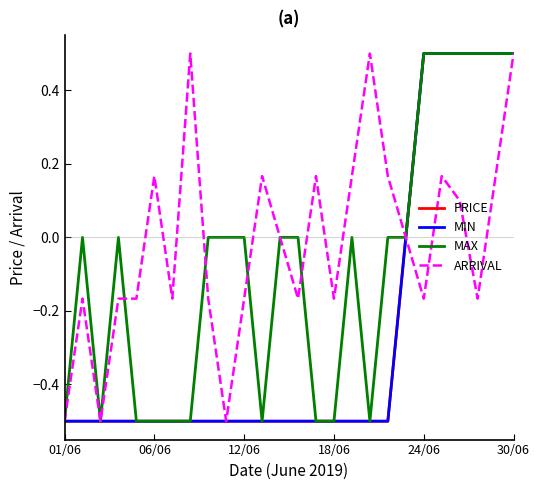

True or false: MIN has more than 1 interior local peaks.

False